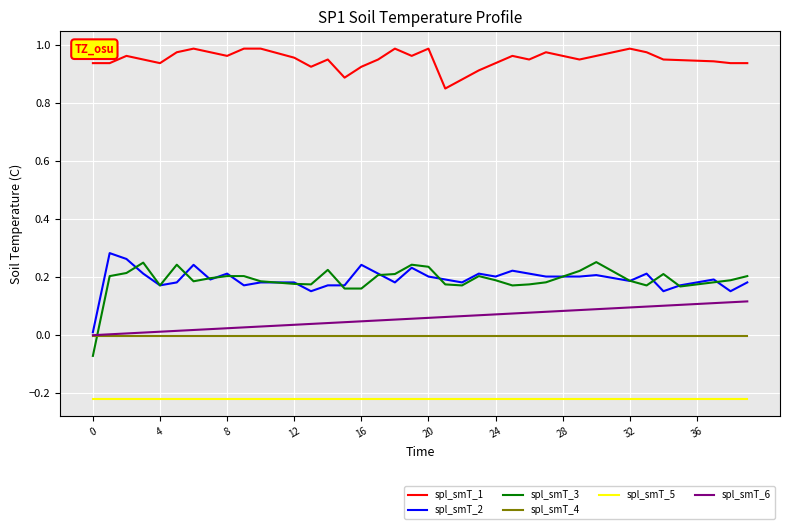

Which series has the largest total across all categories?

spl_smT_1